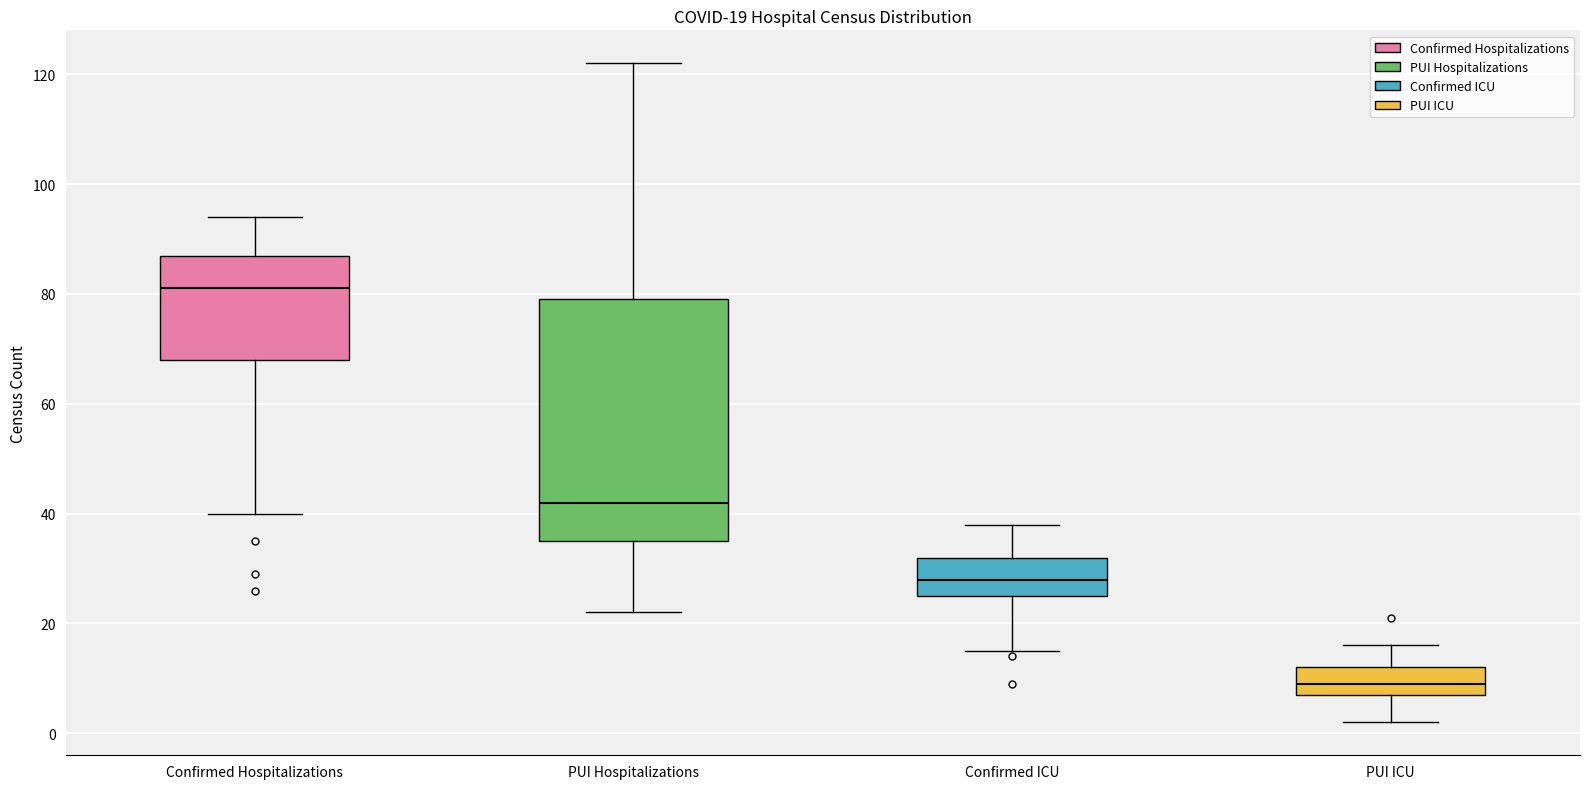

Comparing the boxes themselves (not the whiskers), which one is the tallest?

PUI Hospitalizations